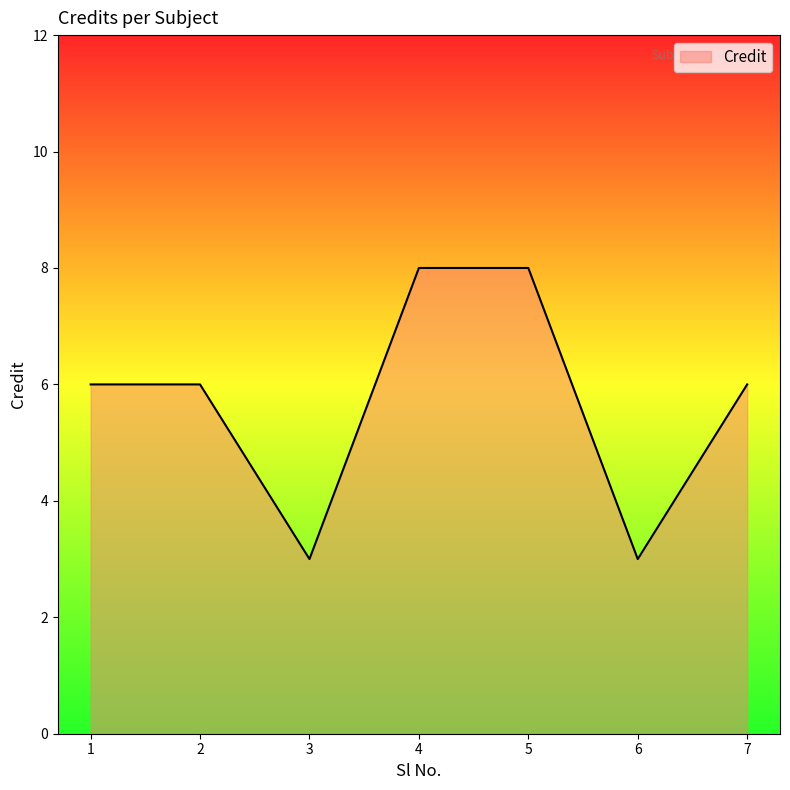

What is the change in value from 1 to 3?

-3